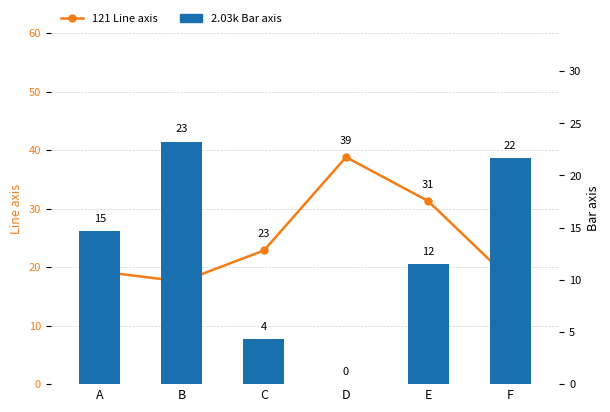

Does the chart contain stacked bars?

No